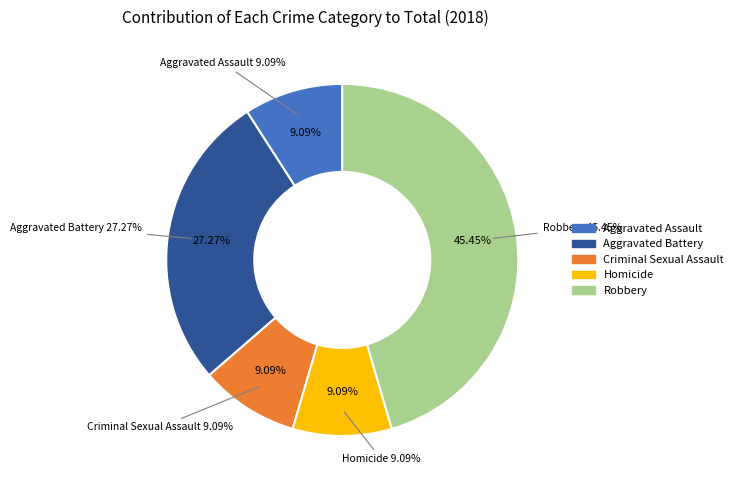

Which slice is the smallest?

Aggravated Assault